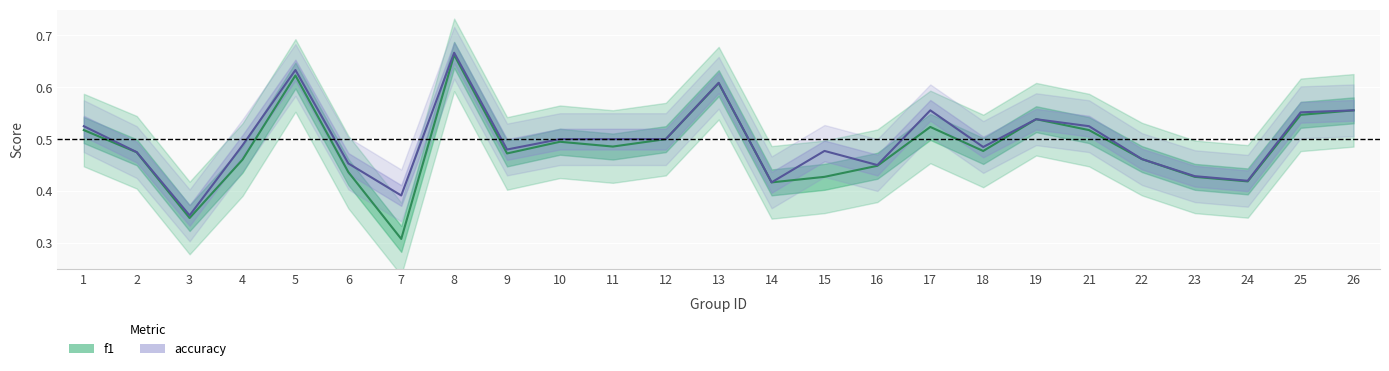

At which label is f1 closest to 0?

7